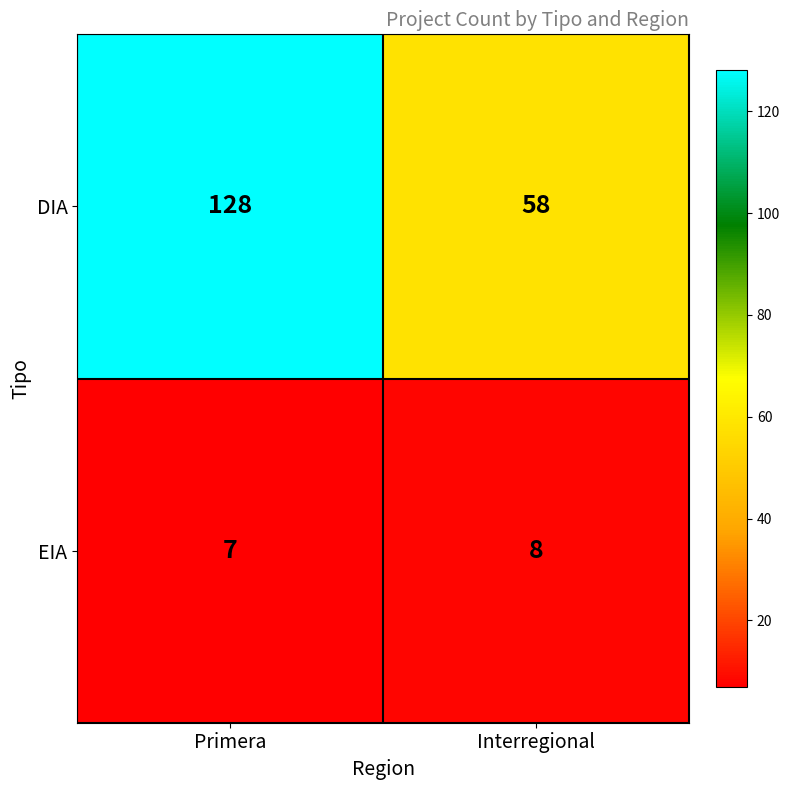

How many categories are shown in the chart?

2